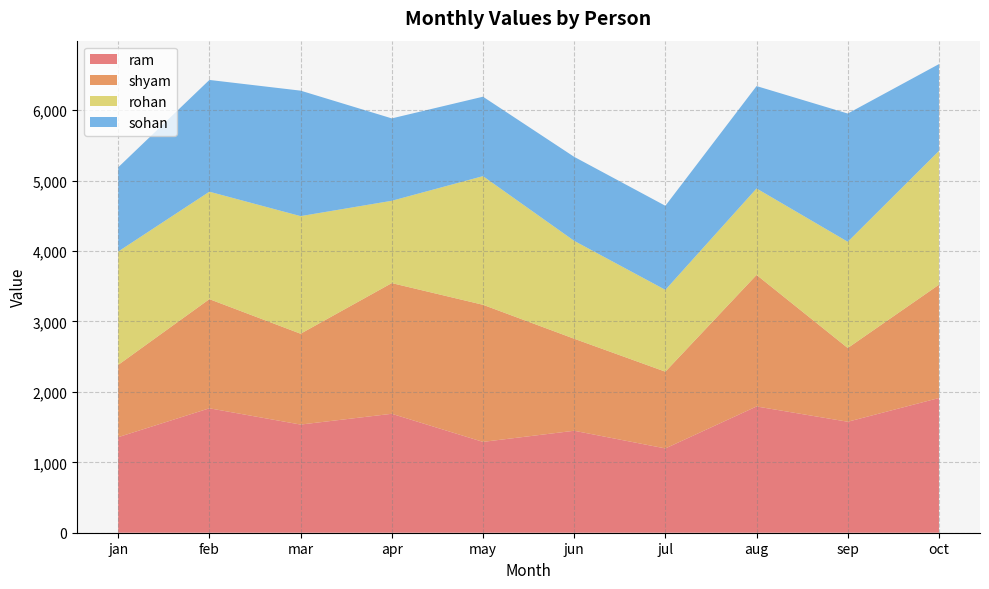

Reading left to right, list all the values displayed in this chart.

ram: jan=1357	feb=1767	mar=1536	apr=1689	may=1290	jun=1448	jul=1197	aug=1793	sep=1576	oct=1913
shyam: jan=1026	feb=1550	mar=1290	apr=1856	may=1947	jun=1307	jul=1090	aug=1868	sep=1047	oct=1609
rohan: jan=1610	feb=1526	mar=1670	apr=1169	may=1827	jun=1390	jul=1162	aug=1228	sep=1509	oct=1900
sohan: jan=1196	feb=1587	mar=1782	apr=1170	may=1128	jun=1193	jul=1194	aug=1454	sep=1821	oct=1233